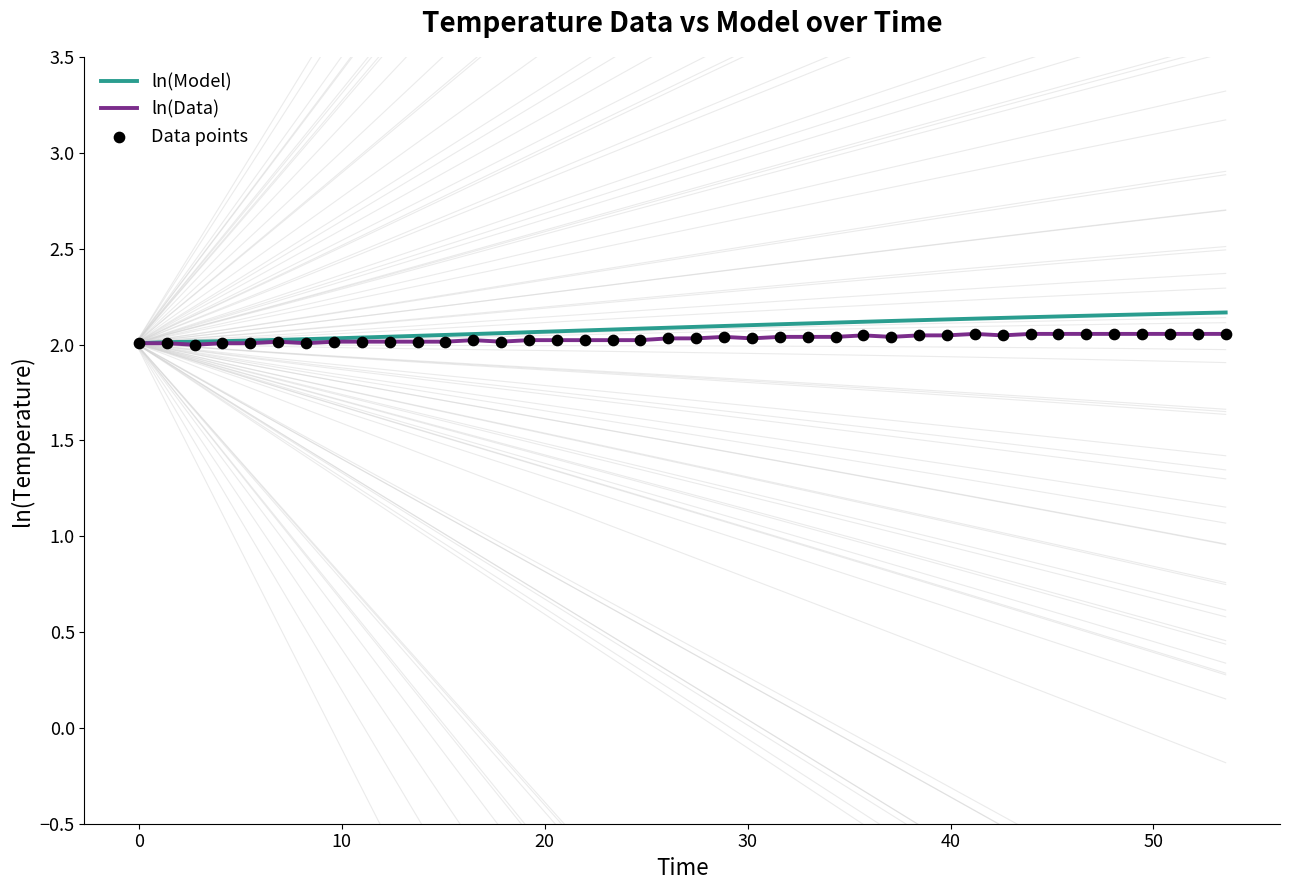

Which series has the largest total across all categories?

ln(Model)